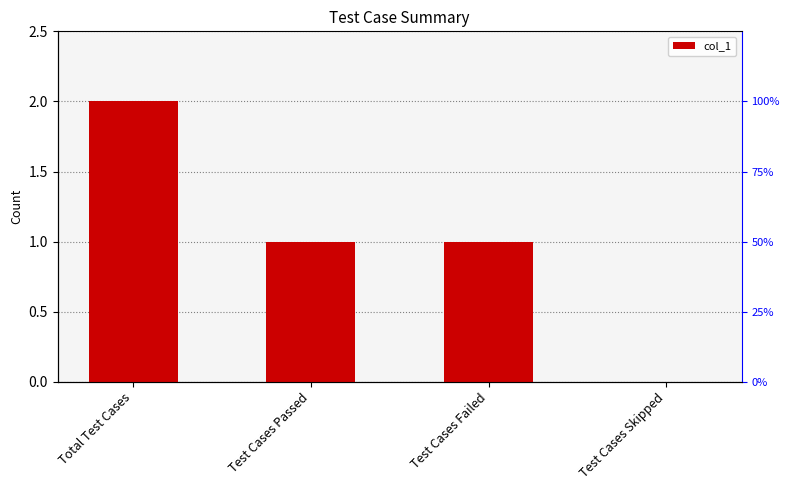

Which has a higher value, Test Cases Passed or Test Cases Skipped?

Test Cases Passed